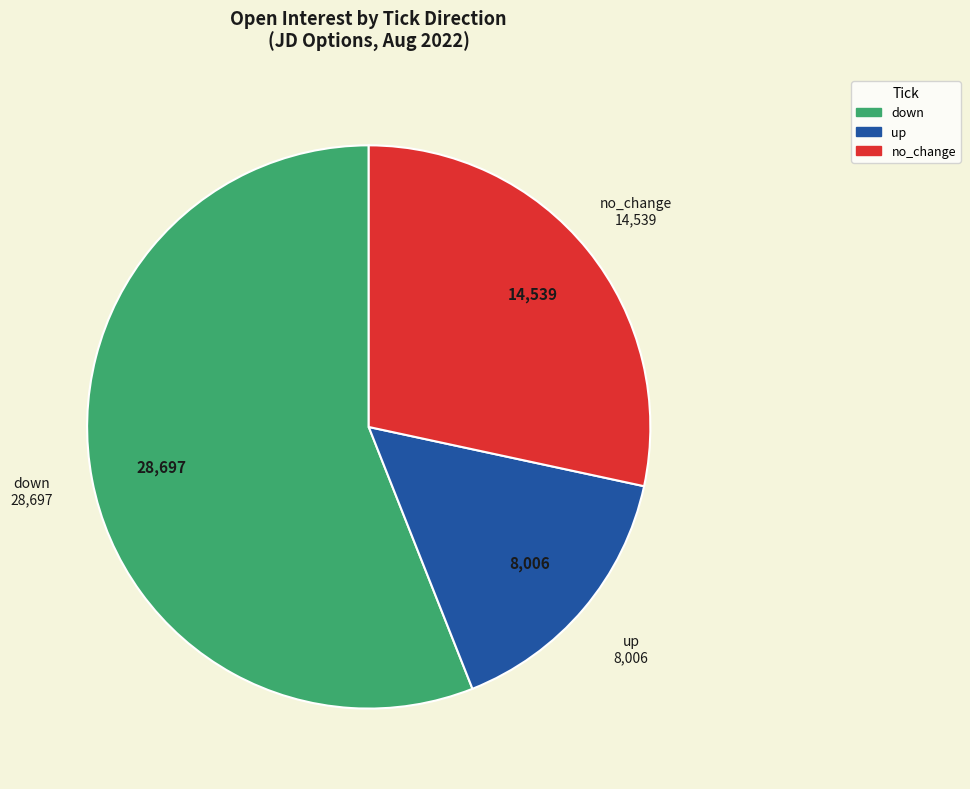

Rank the categories by value from lowest to highest.

up, no_change, down